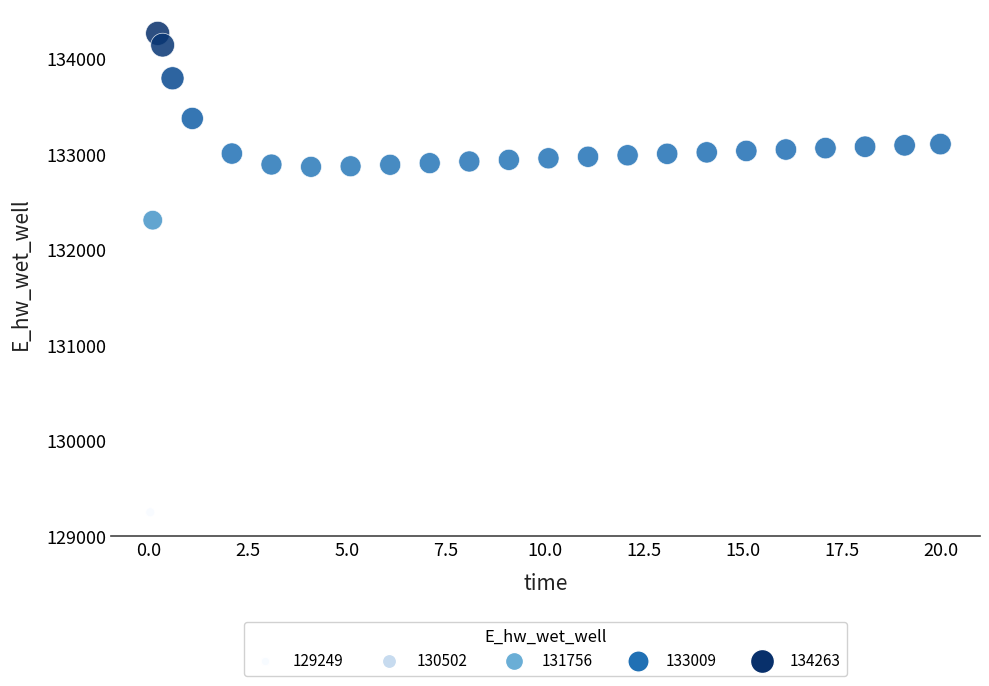

What Y value in the scatter plot is closest to 131755?

132306.6